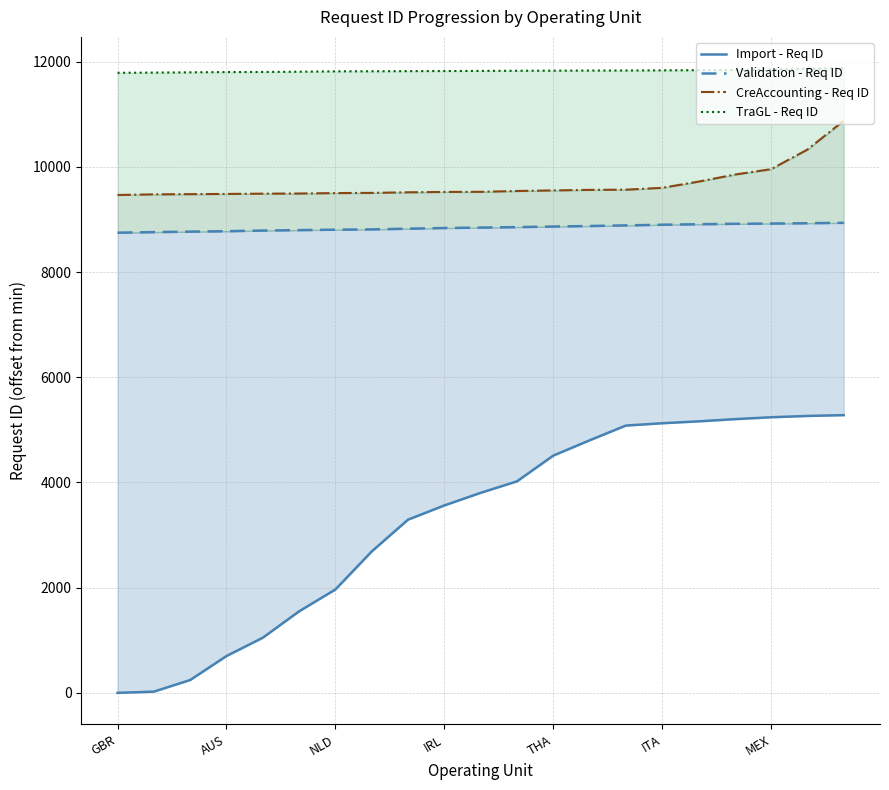

What is the lowest value of the CreAccounting - Req ID series?

9466